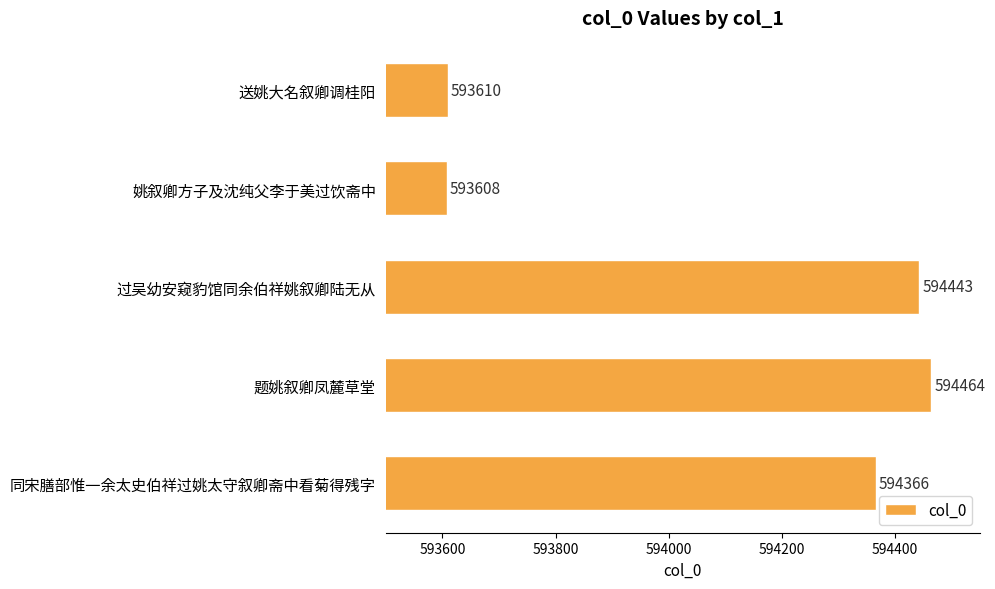

What is the difference between the values at 过吴幼安窥豹馆同余伯祥姚叙卿陆无从 and 送姚大名叙卿调桂阳?

833